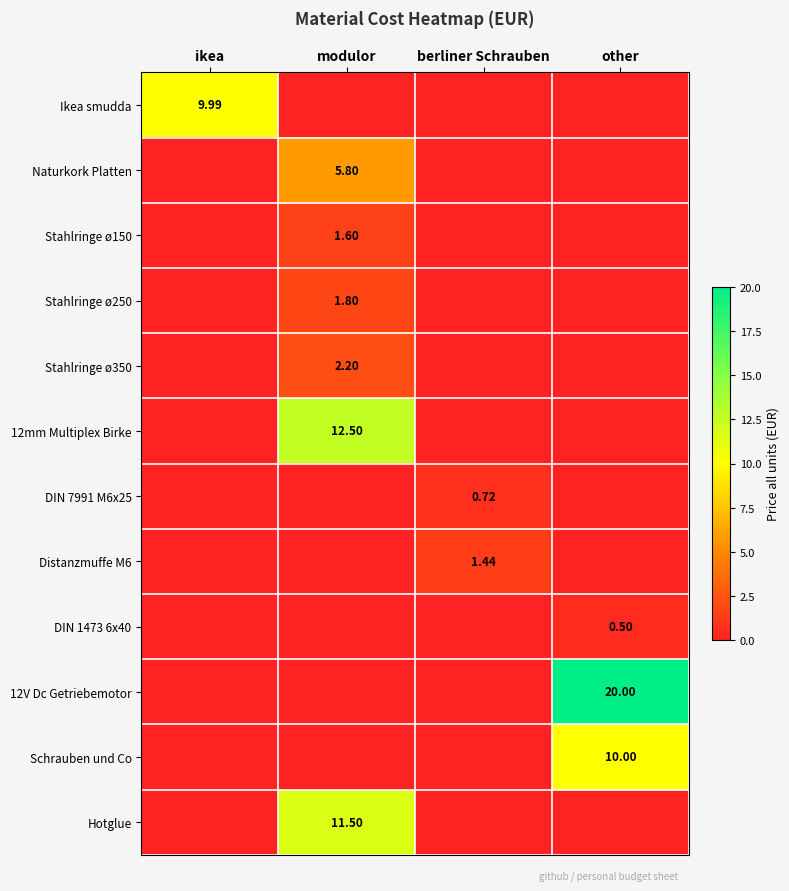

What is the greatest value displayed?

20.0